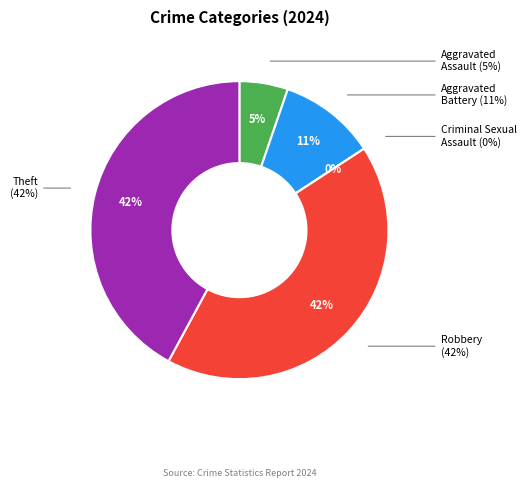

To the nearest percent, what is the difference between the Robbery and Criminal Sexual Assault slice percentages?

42%